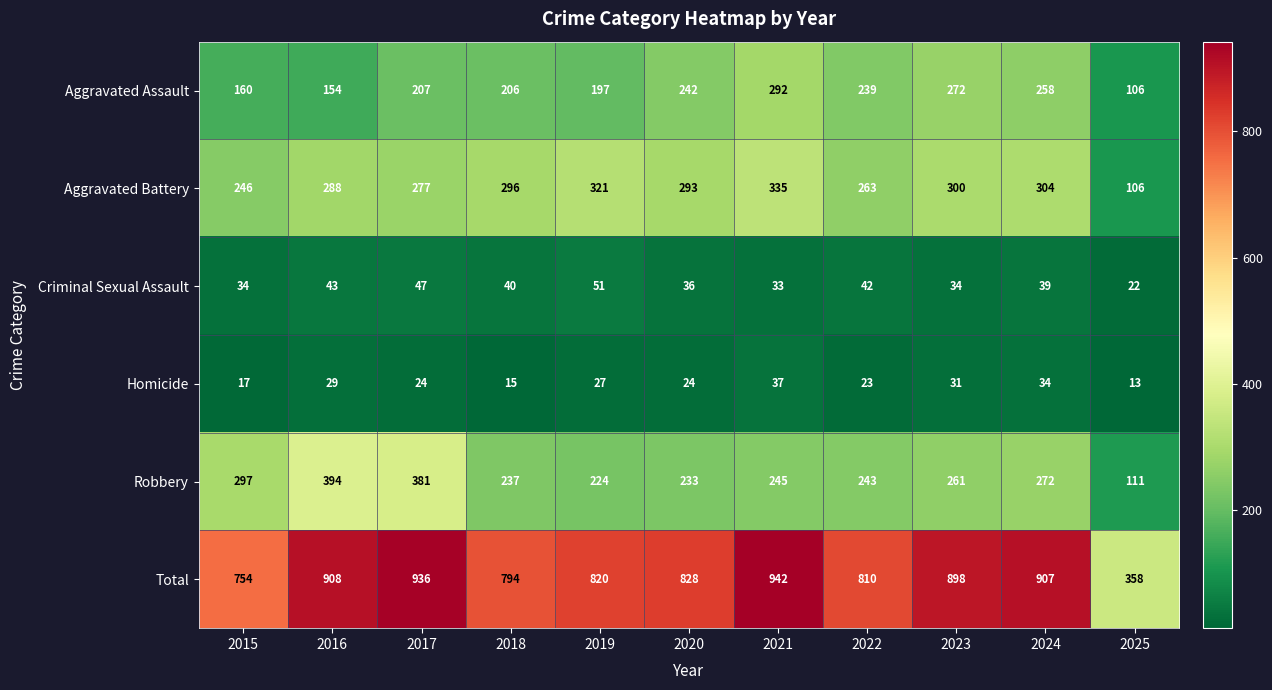

At how many categories does at least one series exceed 231?

11